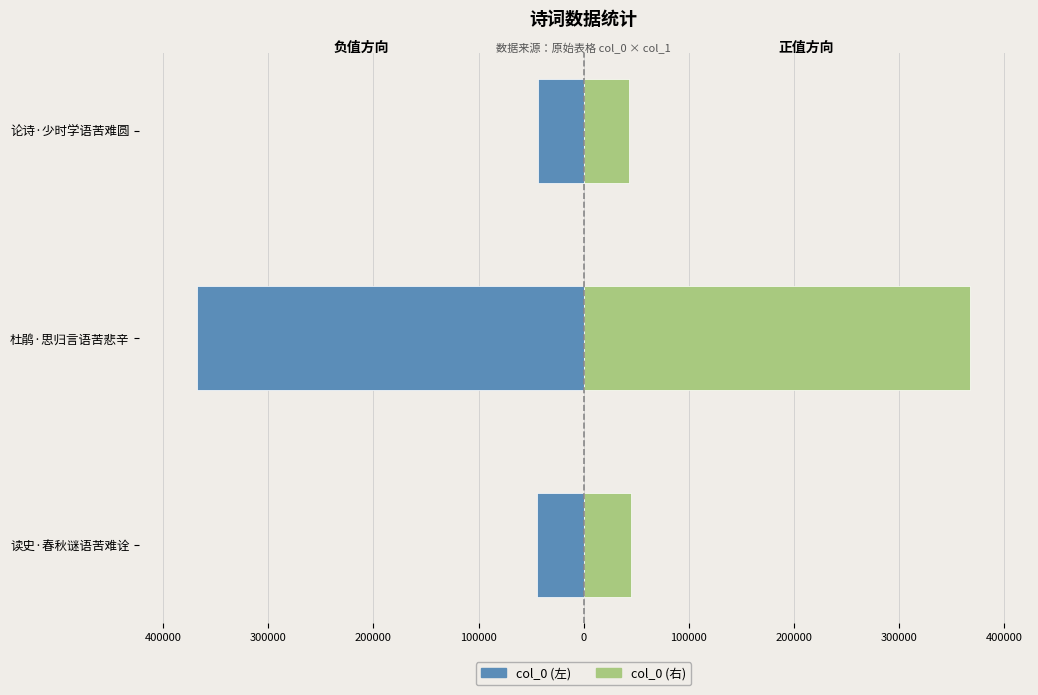

Rank the series at 读史·春秋谜语苦难诠 from lowest to highest value.

col_0 (左), col_0 (右)